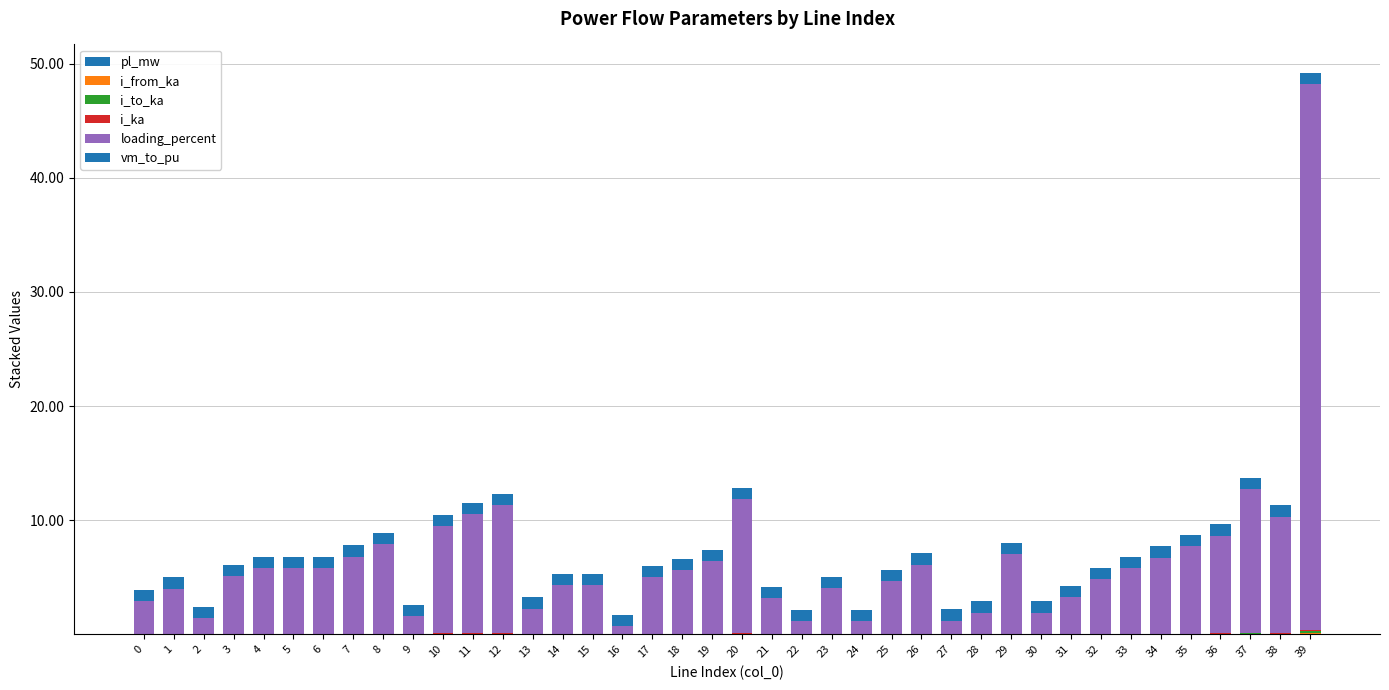

The i_ka series shows 0.0 at 24. True or false?

True